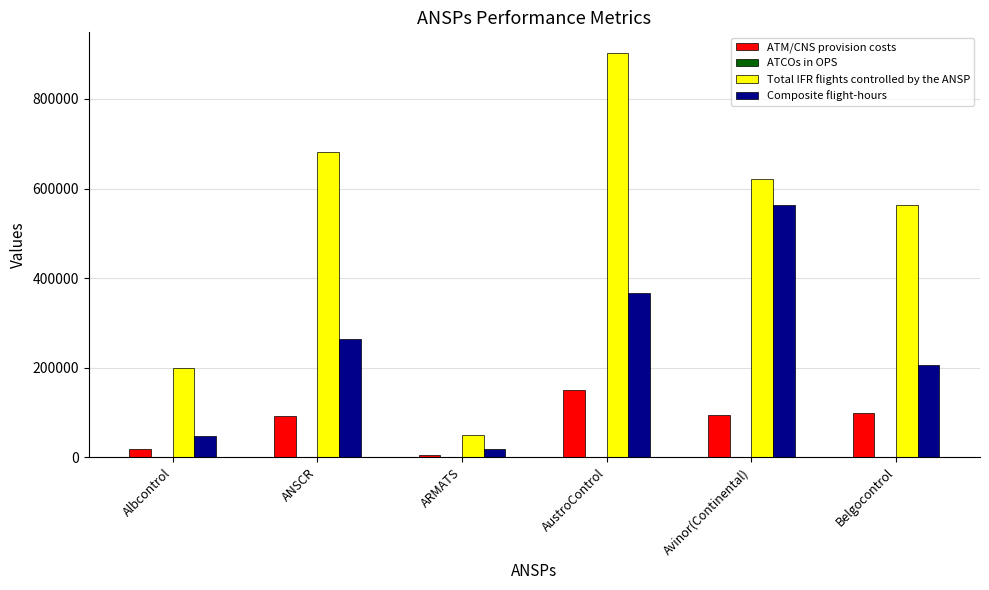

What is the sum of all Total IFR flights controlled by the ANSP values?

3018975